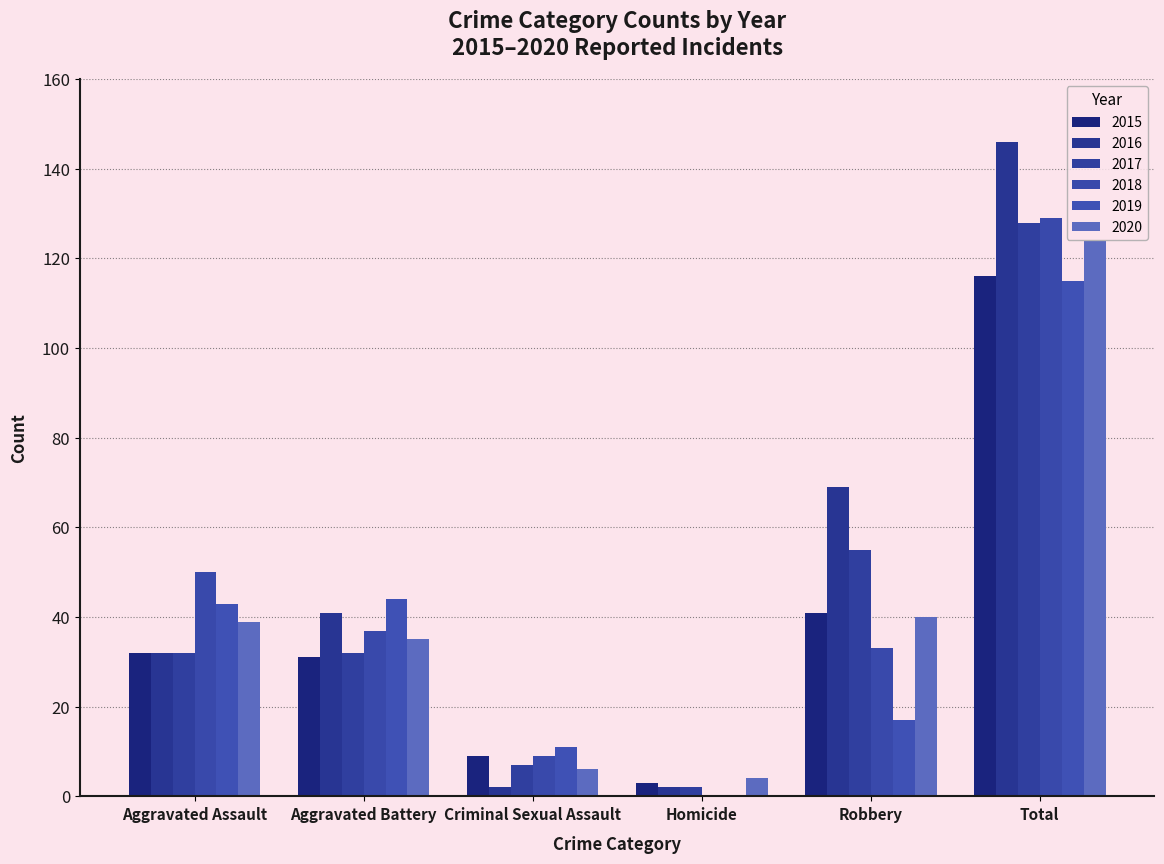

How many groups of bars are there?

6